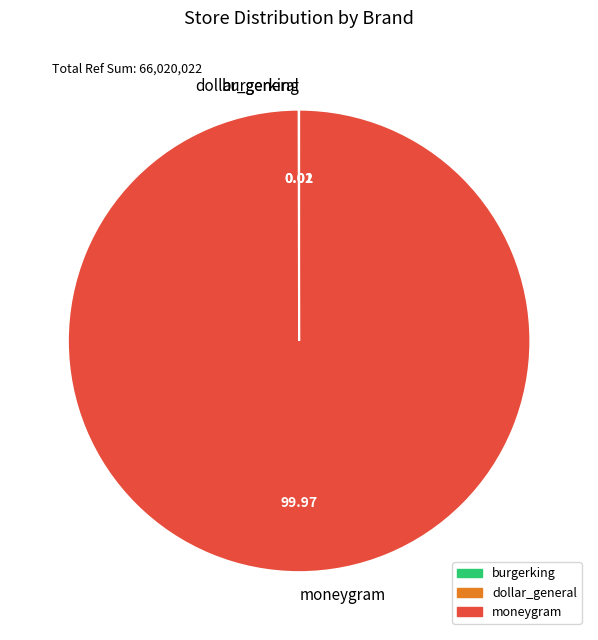

Is there any slice that represents more than half of the pie?

Yes